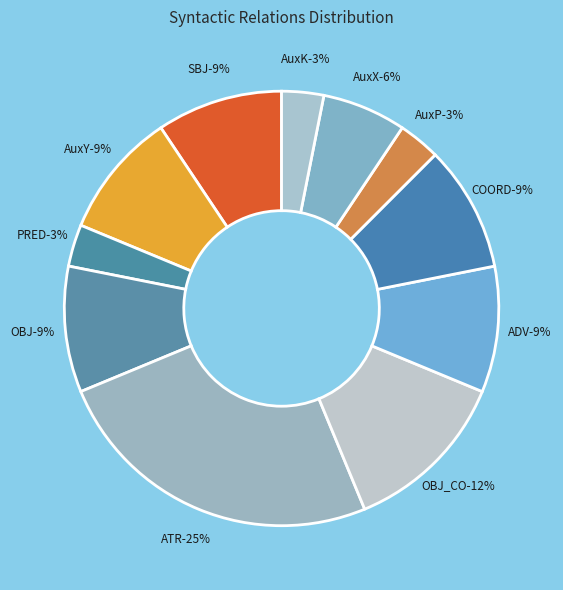

Is it true that AuxK is 1% of the pie?

False